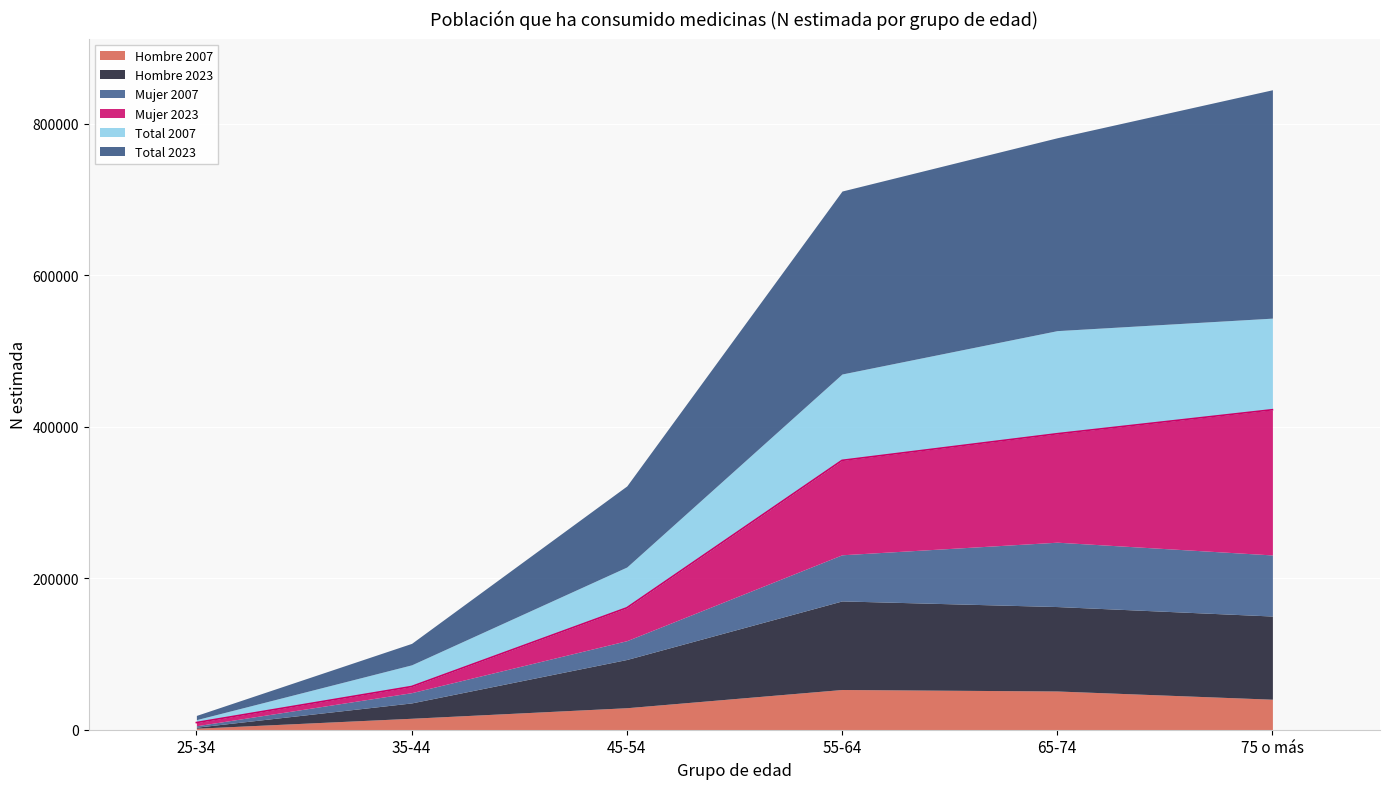

Which series has the largest total across all categories?

Total 2023